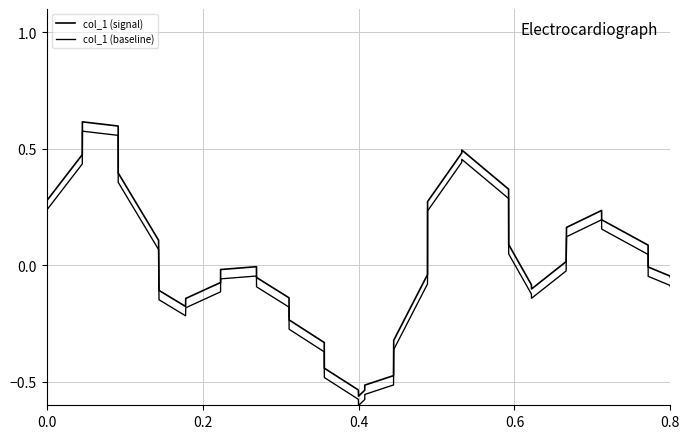

What is the sum of all col_1 (baseline) values?

-1.6